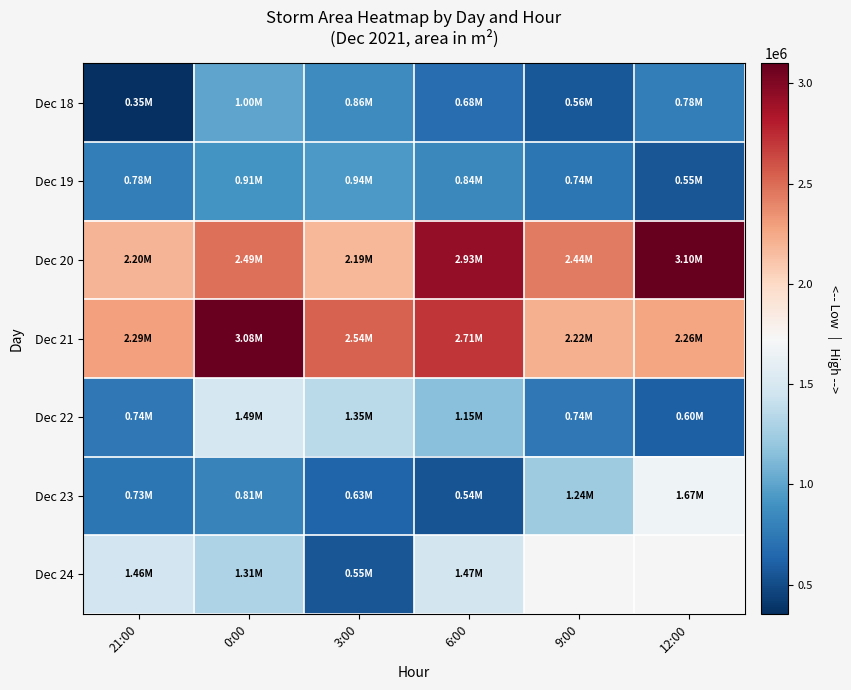

The value of Dec 19 at 21:00 is 1254975.0. True or false?

False